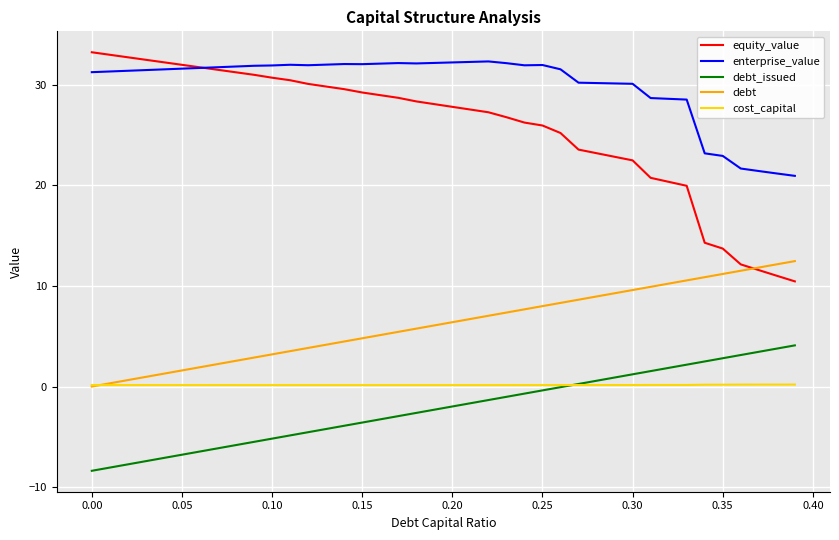

What are all the series names shown in the legend?

equity_value, enterprise_value, debt_issued, debt, cost_capital